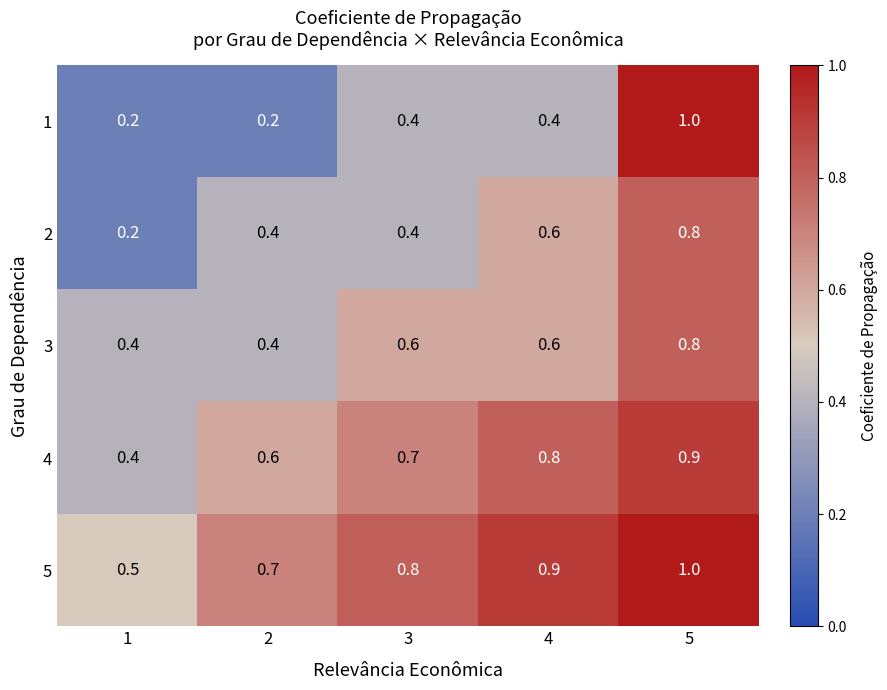

Which series has the widest spread of values?

1